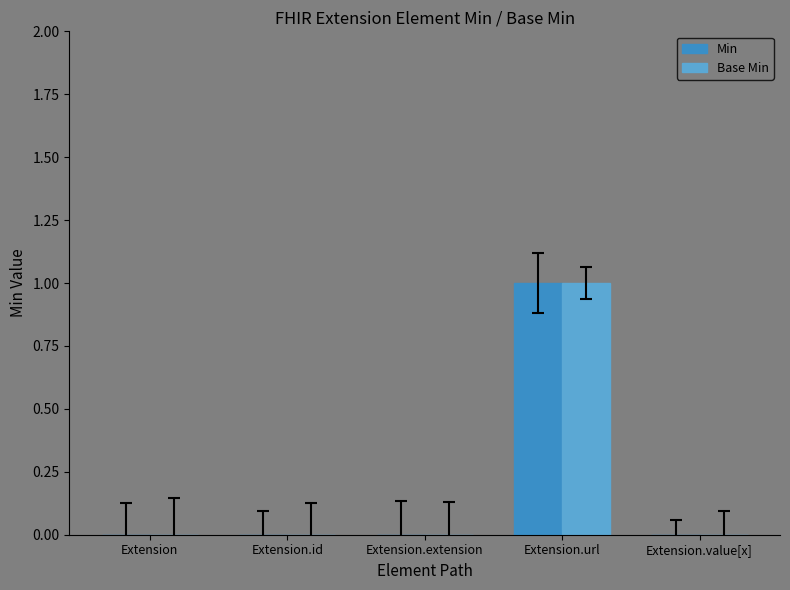

Reading left to right, extract all data points from this chart.

Min: 0	0	0	1	0
Base Min: 0	0	0	1	0